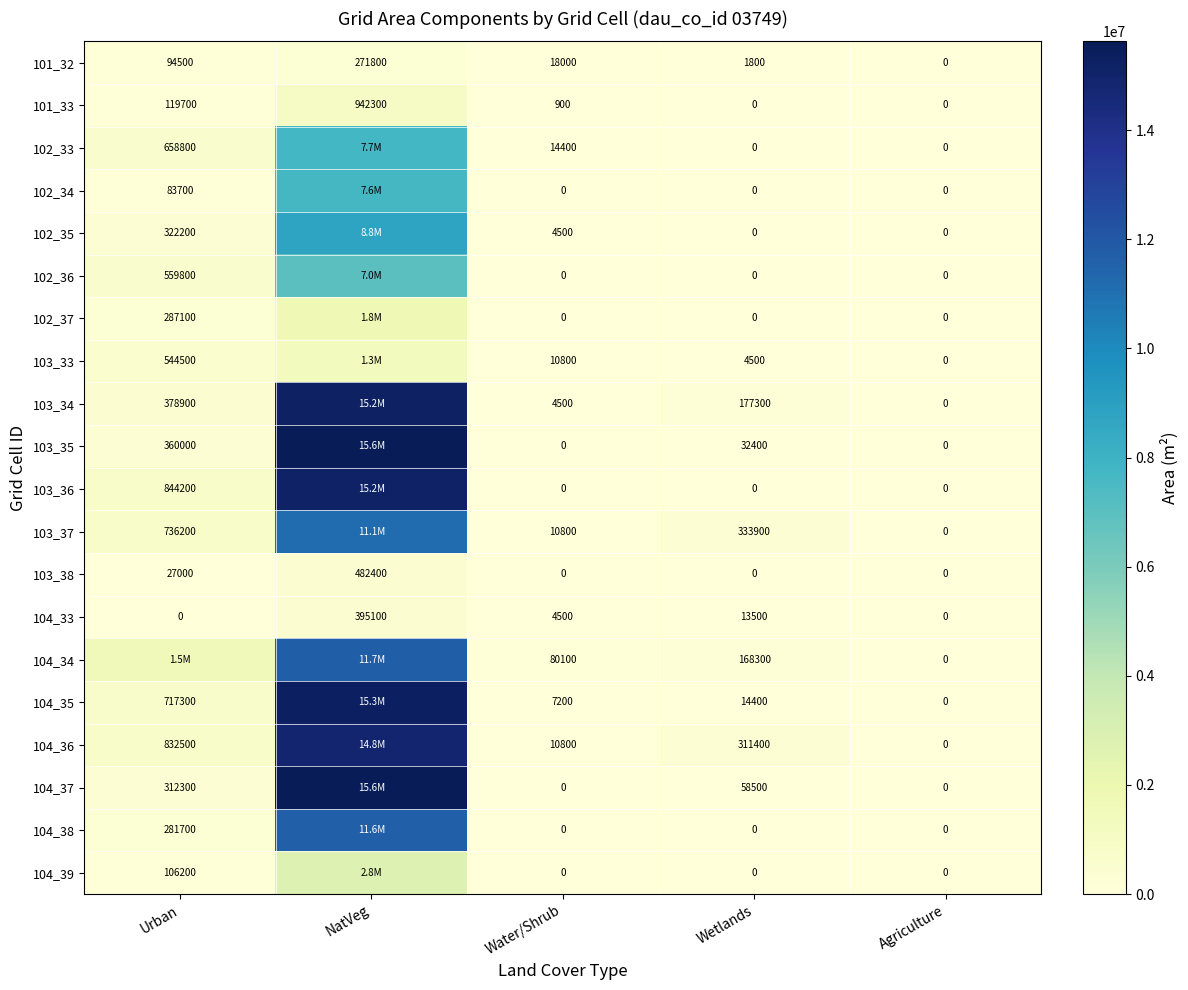

What is the sum of all 103_38 values?

509400